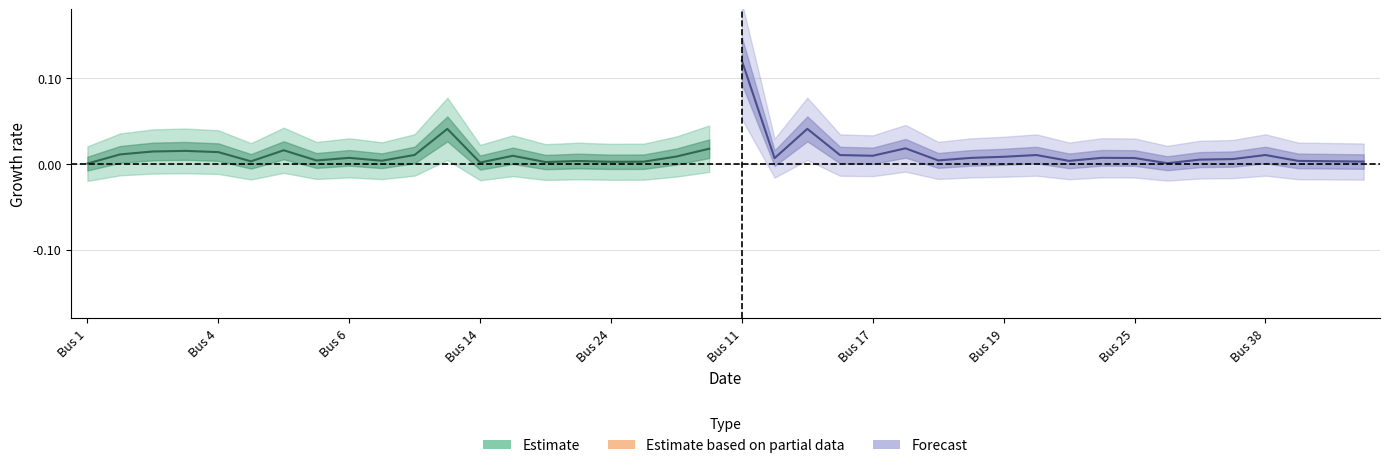

Which series has the largest range (max minus min)?

Forecast